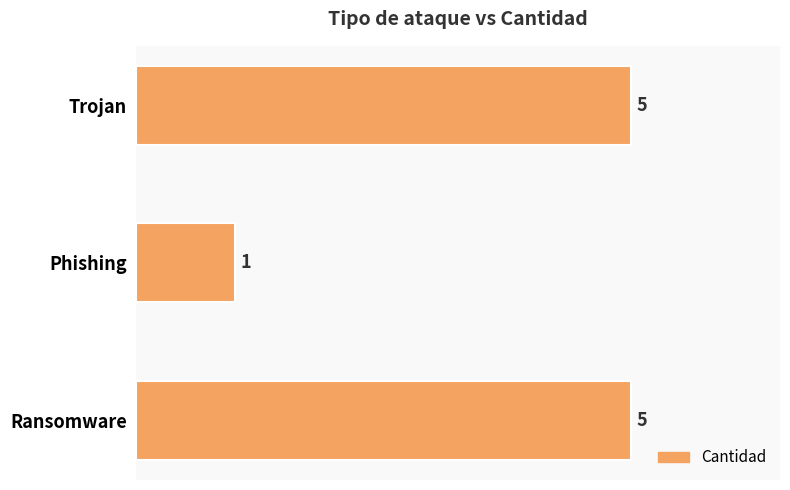

Reading bottom to top, list all the values displayed in this chart.

Ransomware=5	Phishing=1	Trojan=5